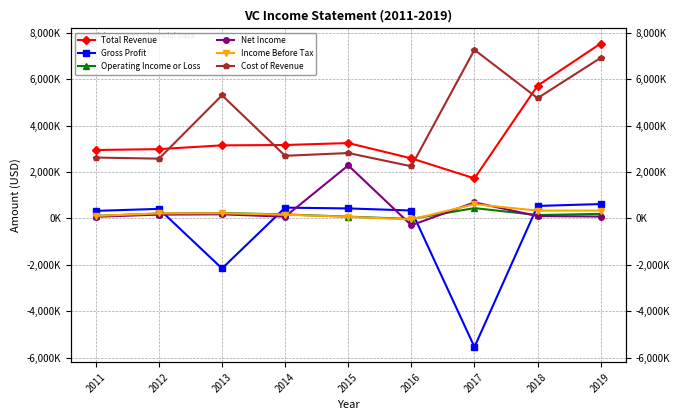

True or false: Total Revenue and Gross Profit cross at least once.

False